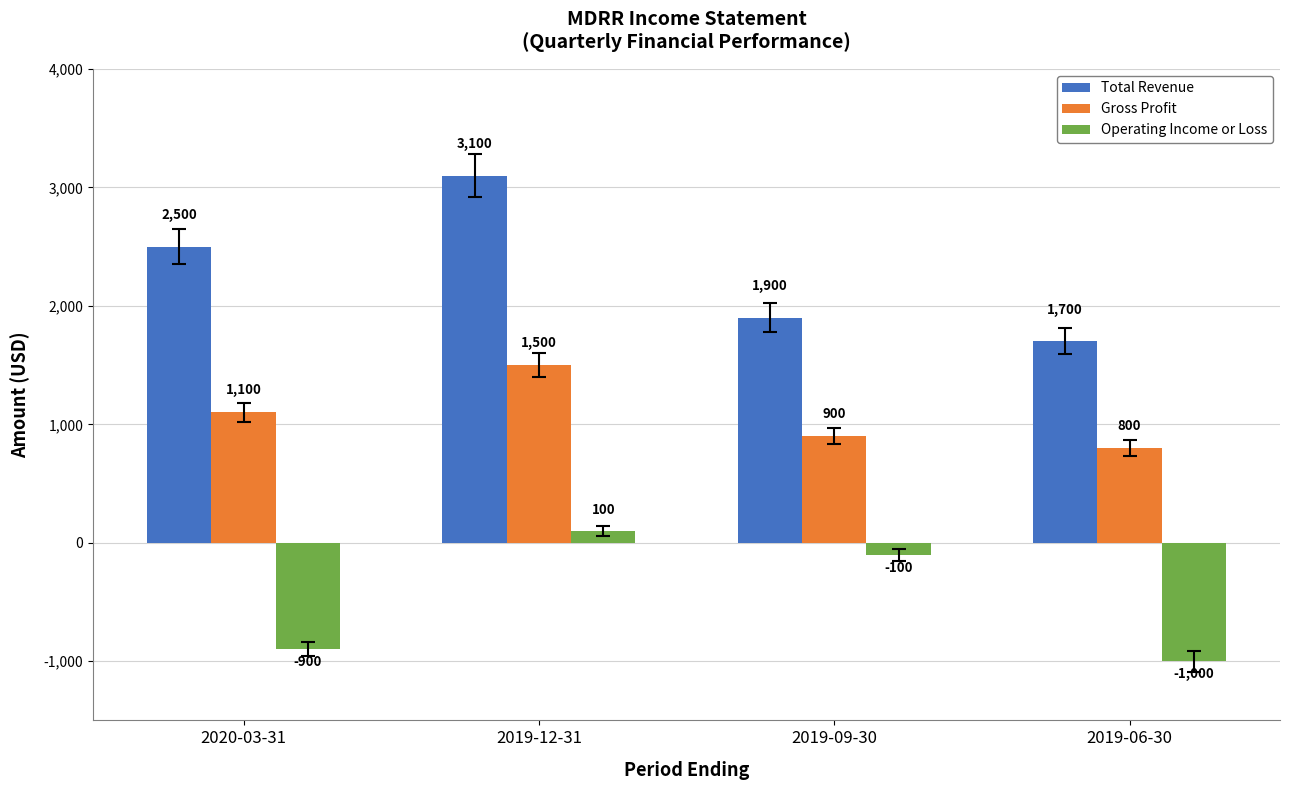

What are all the series names shown in the legend?

Total Revenue, Gross Profit, Operating Income or Loss